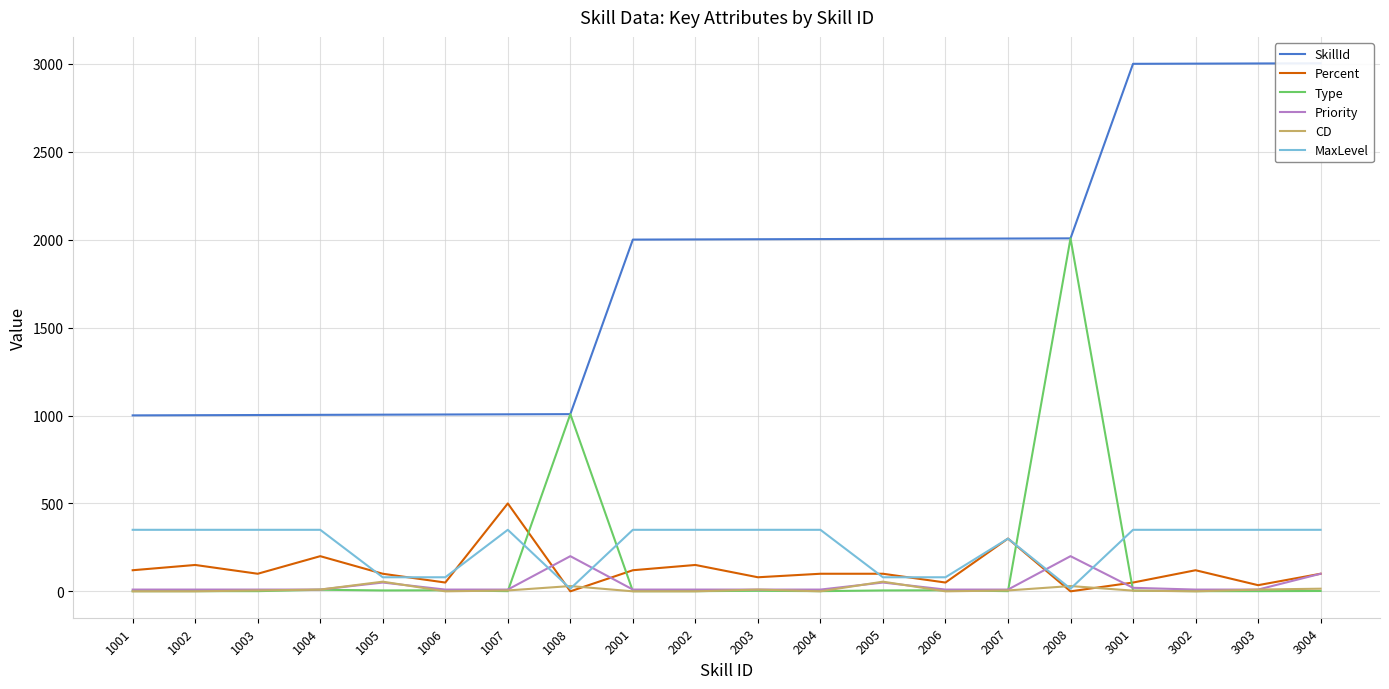

What is the difference between the maximum and minimum values in the Priority series?

190